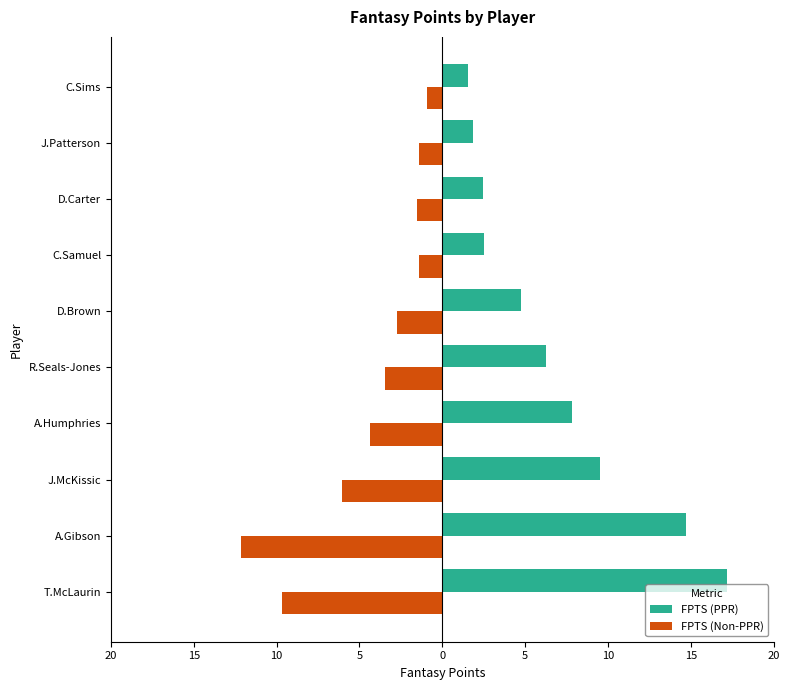

Reading right to left, transcribe all the data shown in this chart.

FPTS (PPR): 1.6	1.8	2.4	2.5	4.7	6.2	7.8	9.5	14.7	17.2
FPTS (Non-PPR): -0.9	-1.4	-1.5	-1.4	-2.7	-3.5	-4.4	-6.1	-12.1	-9.7